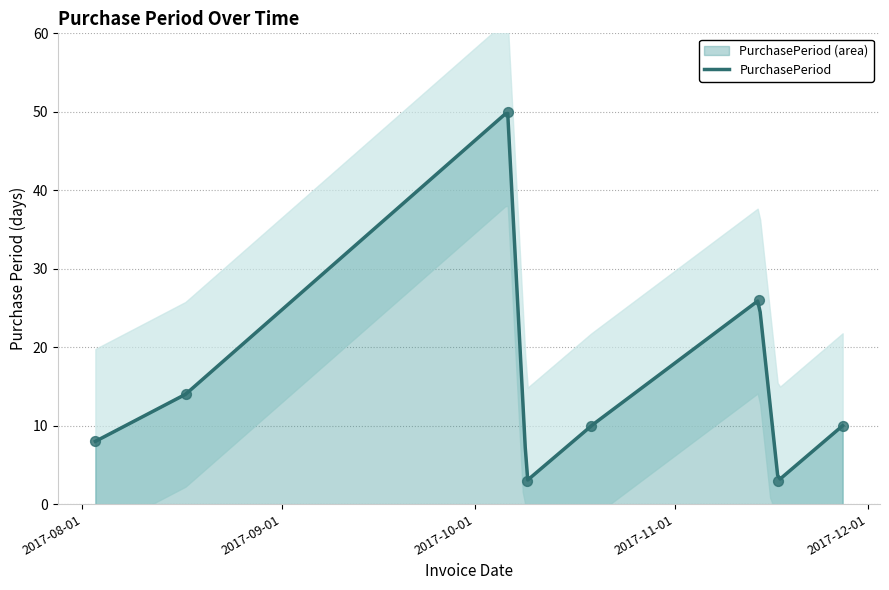

Between 2017-10-19 and 2017-10-09, which is larger?

2017-10-19